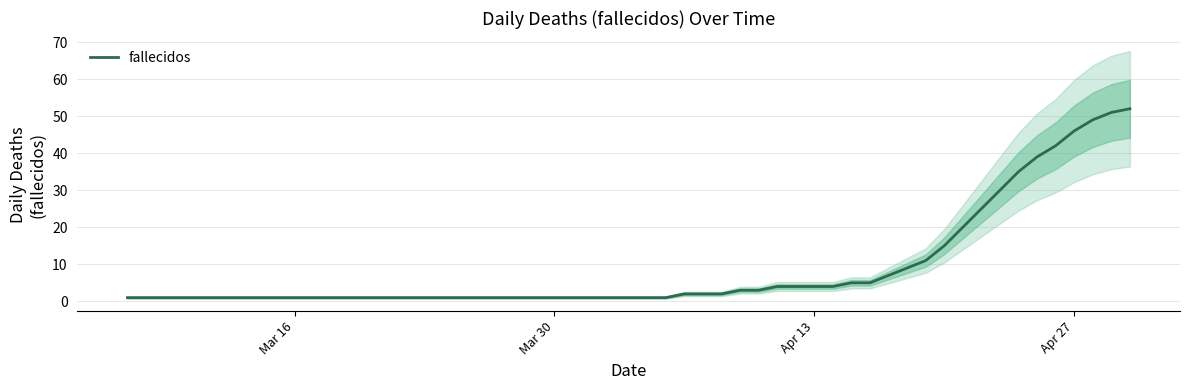

What is the maximum value for fallecidos?

52